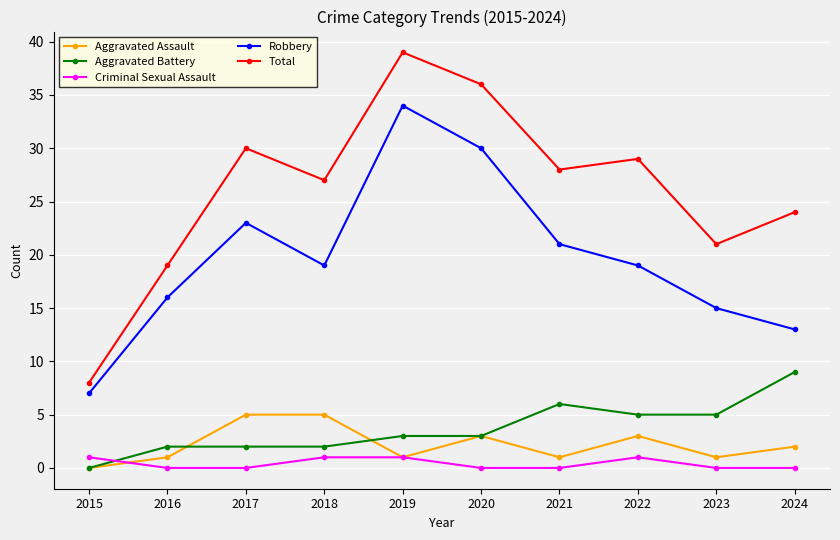

The value of Total at 2022 is 29. True or false?

True